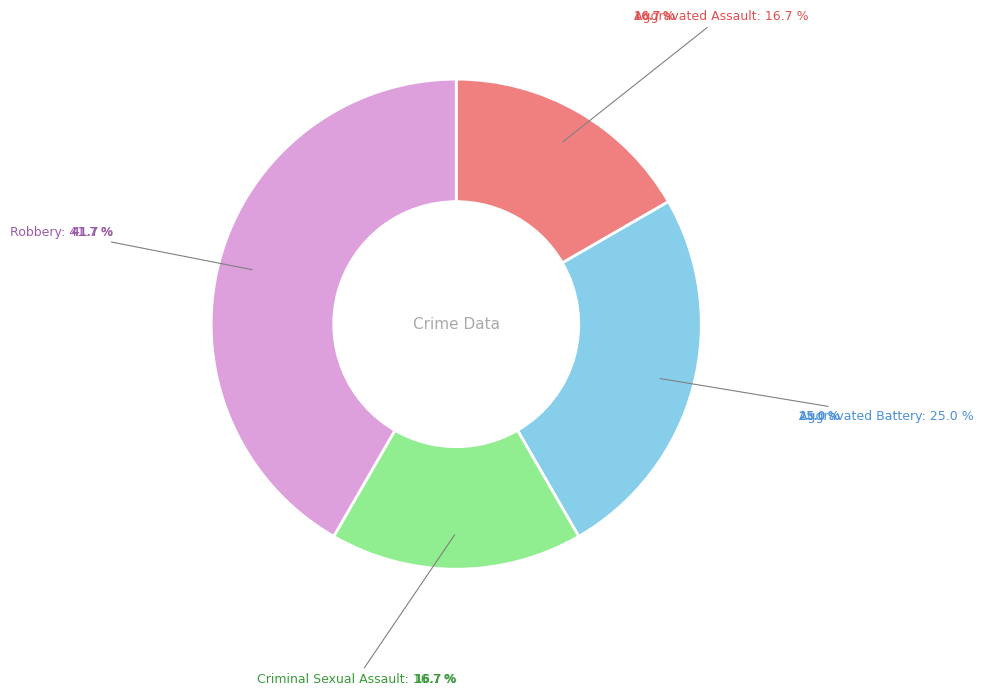

Is there any slice that represents more than half of the pie?

No